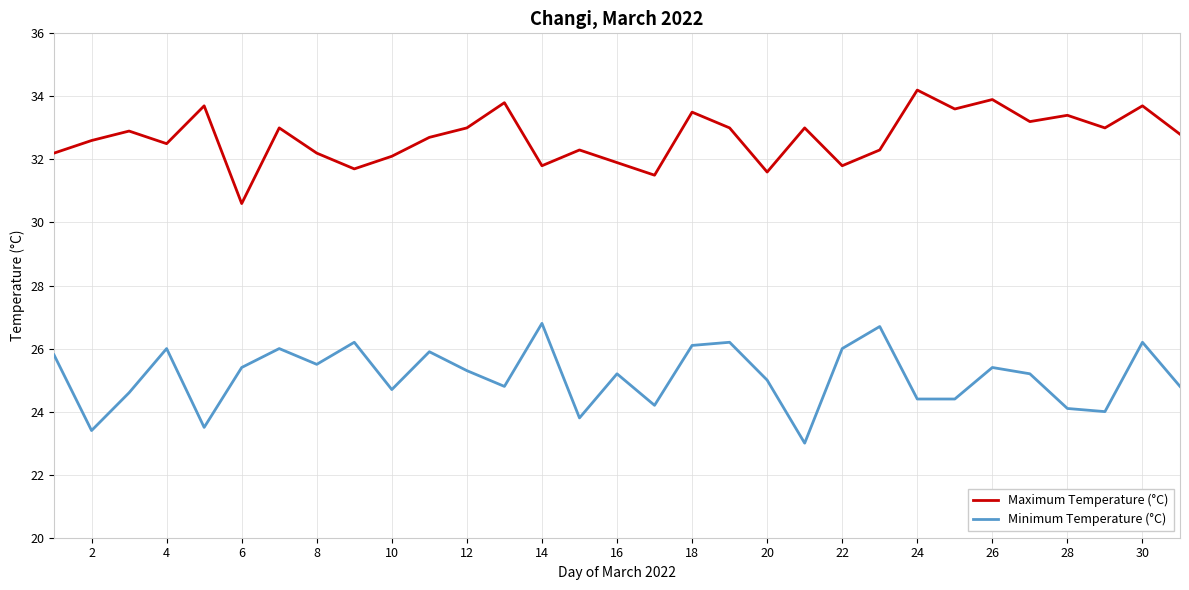

Rank the series by their maximum value, from highest to lowest.

Maximum Temperature (°C), Minimum Temperature (°C)